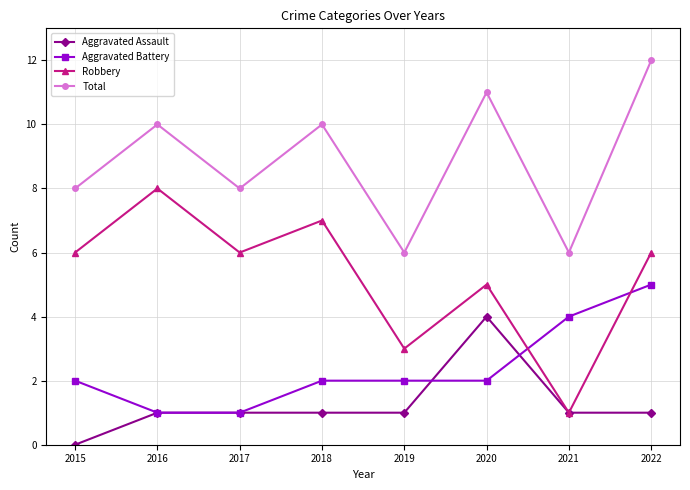

What is the difference between the highest and lowest values at 2019?

5